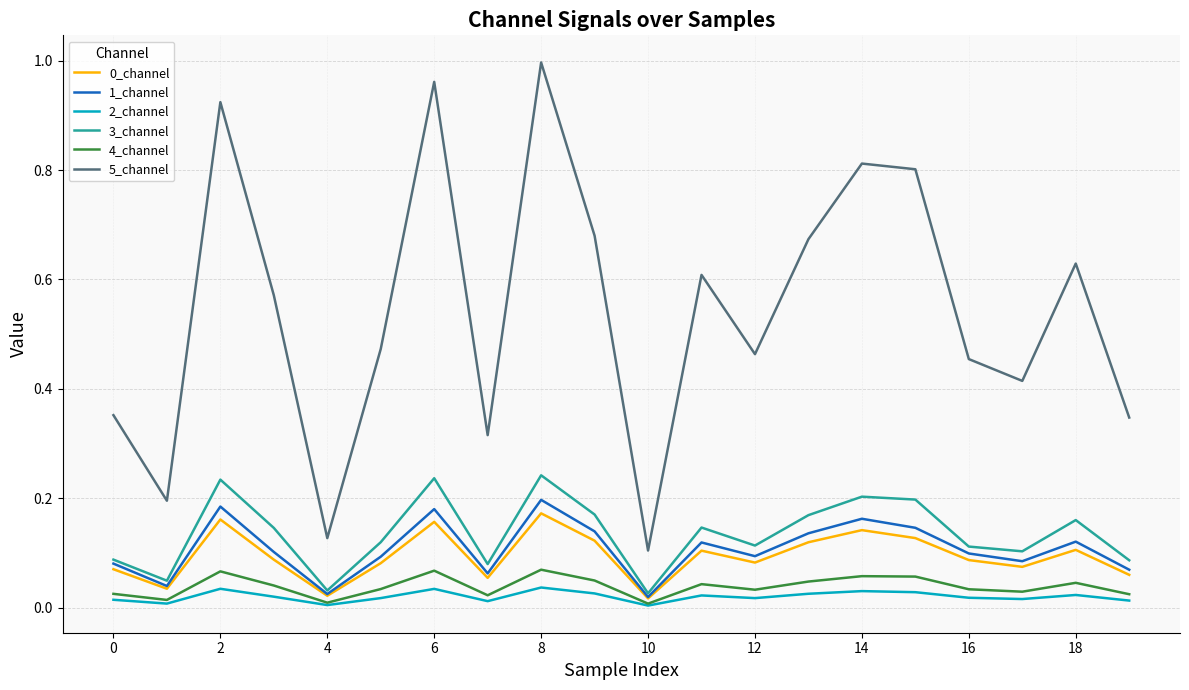

True or false: 1_channel and 5_channel intersect in this chart.

False